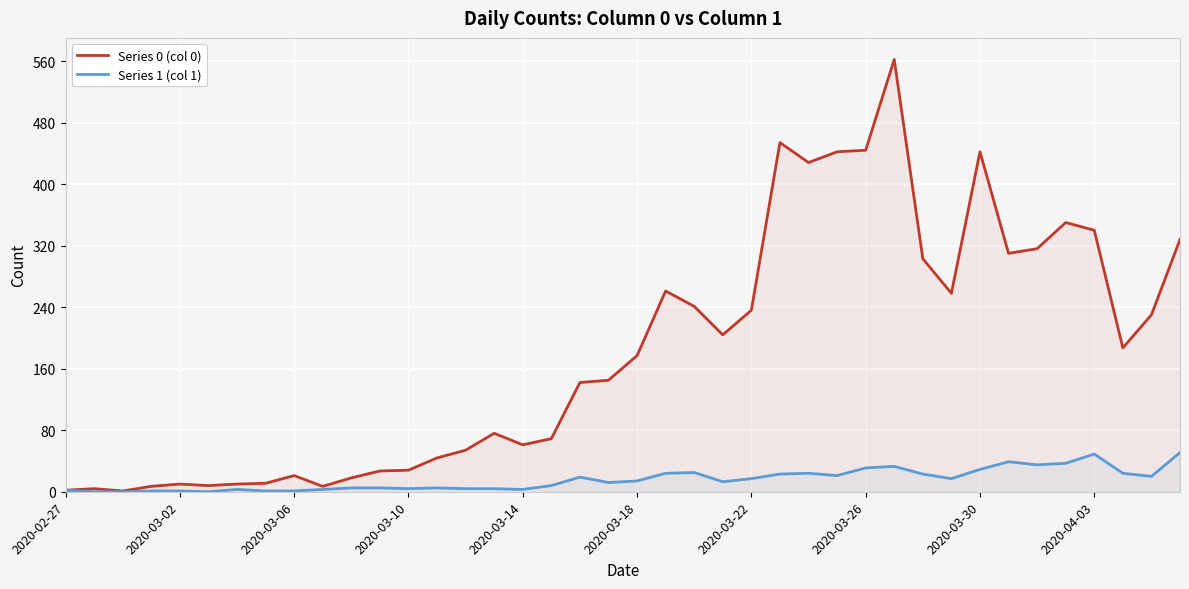

True or false: Series 1 (col 1) and Series 0 (col 0) intersect in this chart.

False